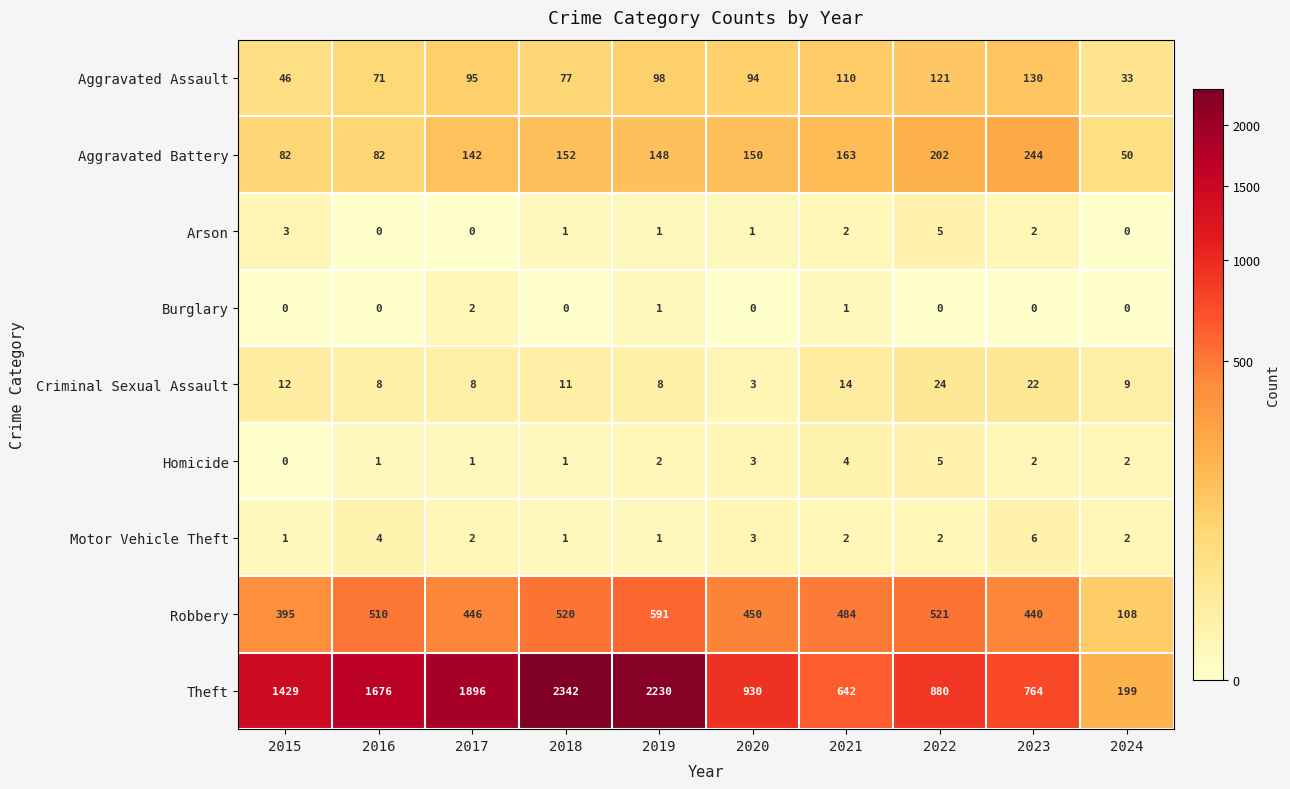

What is the difference between the maximum and minimum values in the Aggravated Battery series?

194